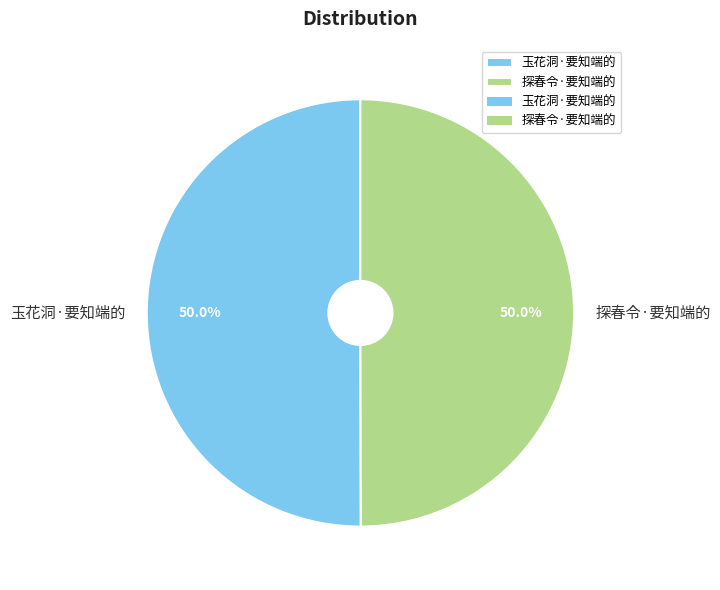

To the nearest percent, what is the average slice percentage?

50%